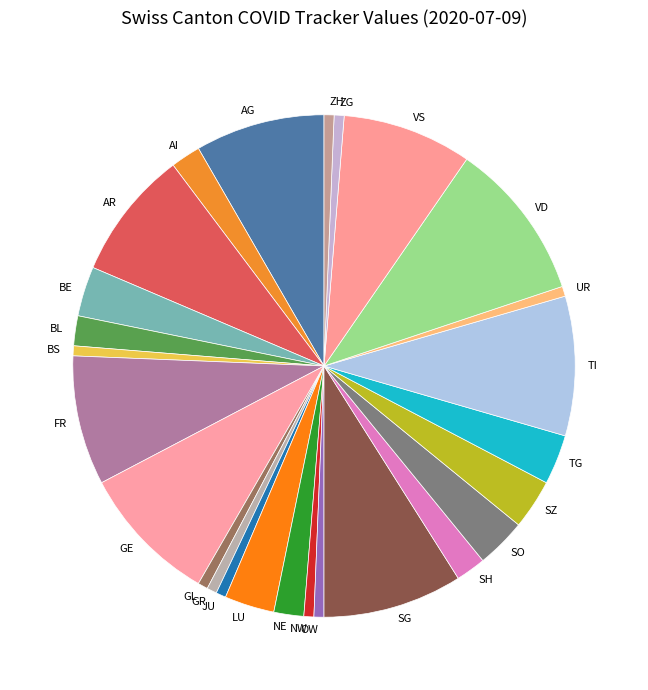

Is the sum of NE and VD greater than half?

No